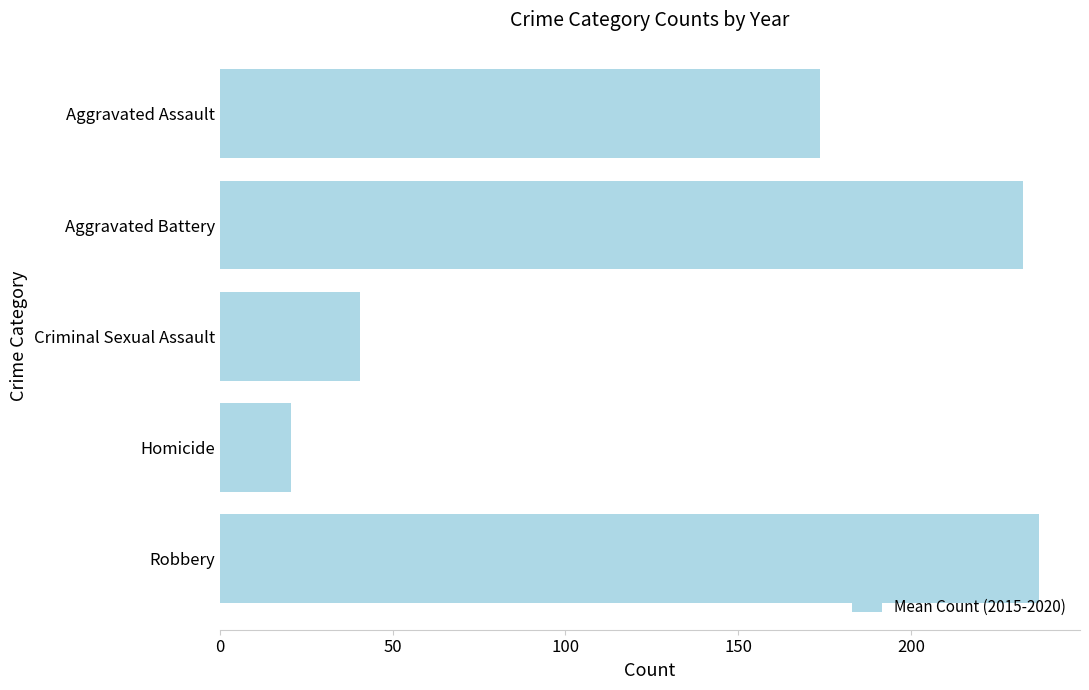

How many categories are shown in the chart?

5